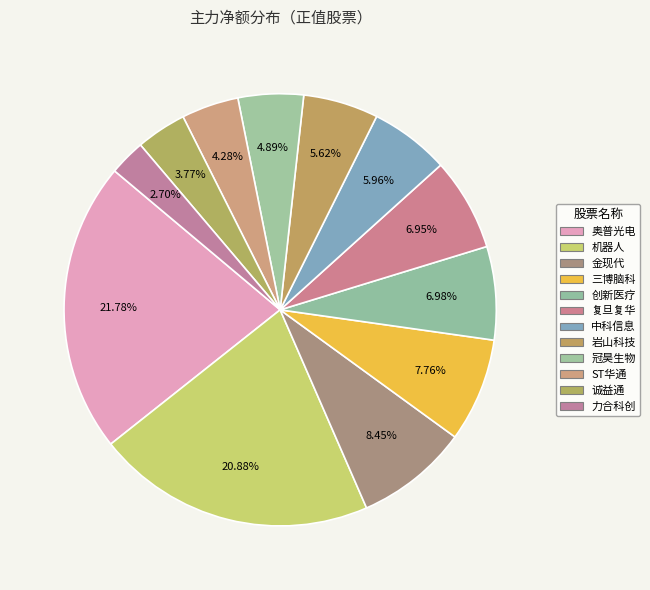

Count the number of slices in the pie.

12